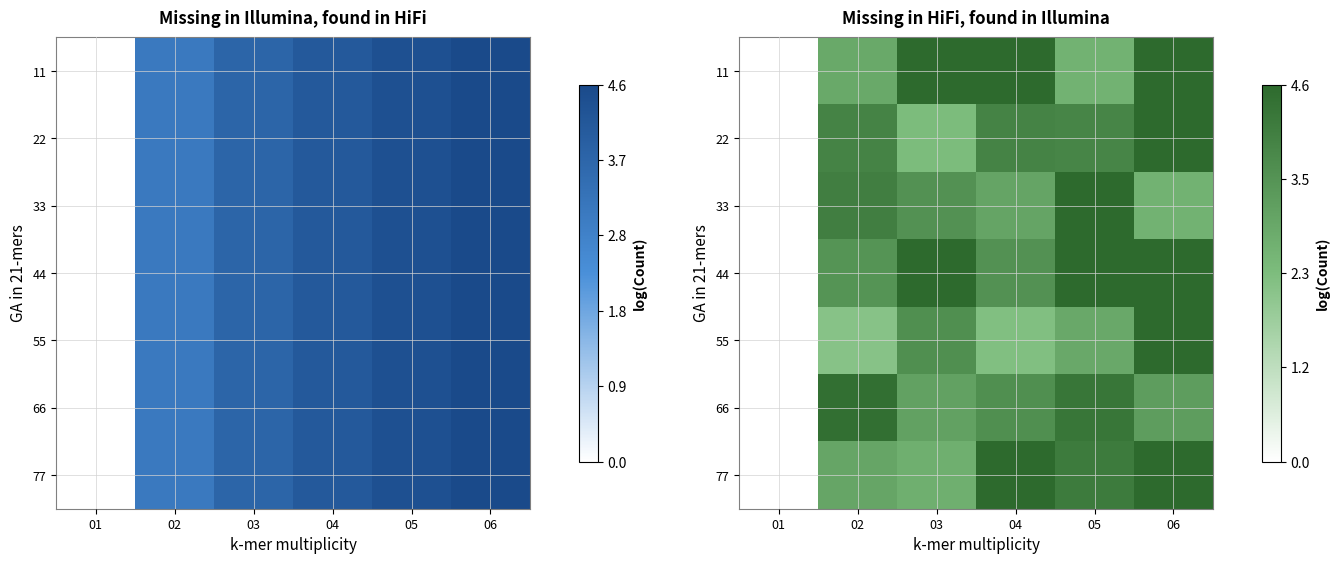

What is the spread (max minus min) of values at 05?

2.0